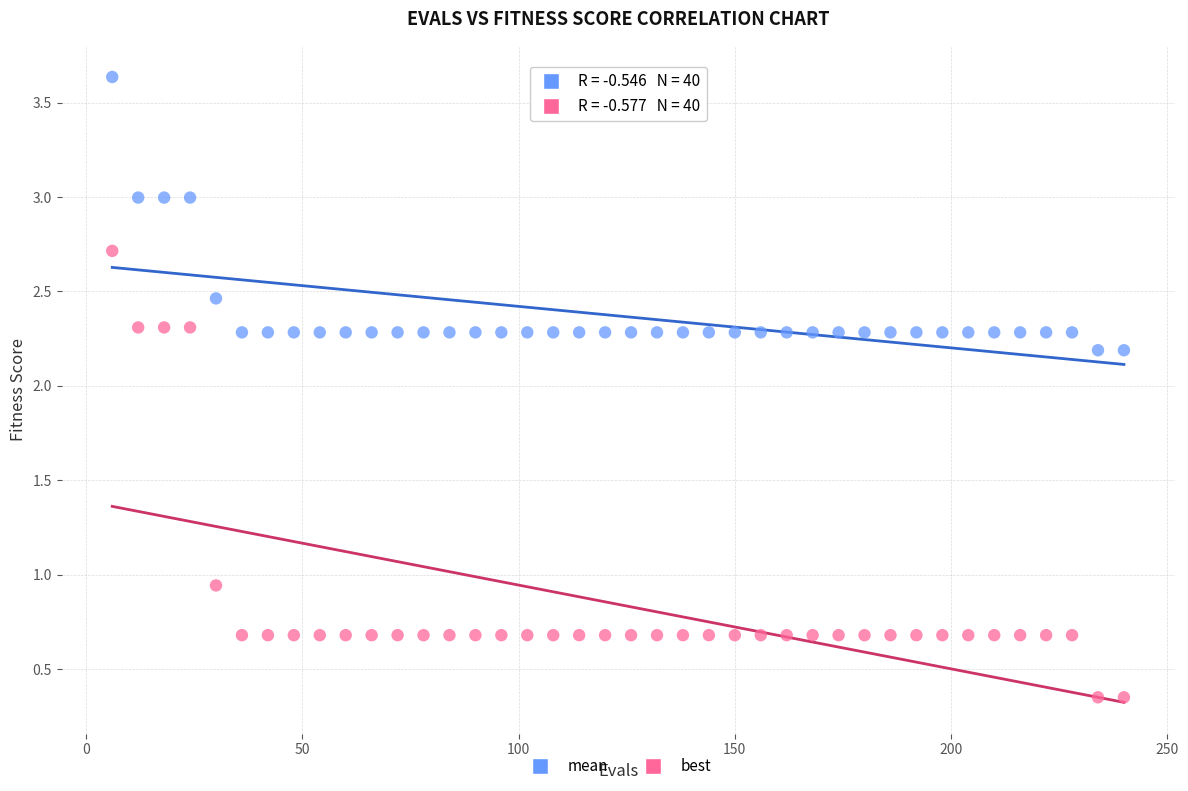

Which series contains the highest Y value?

mean